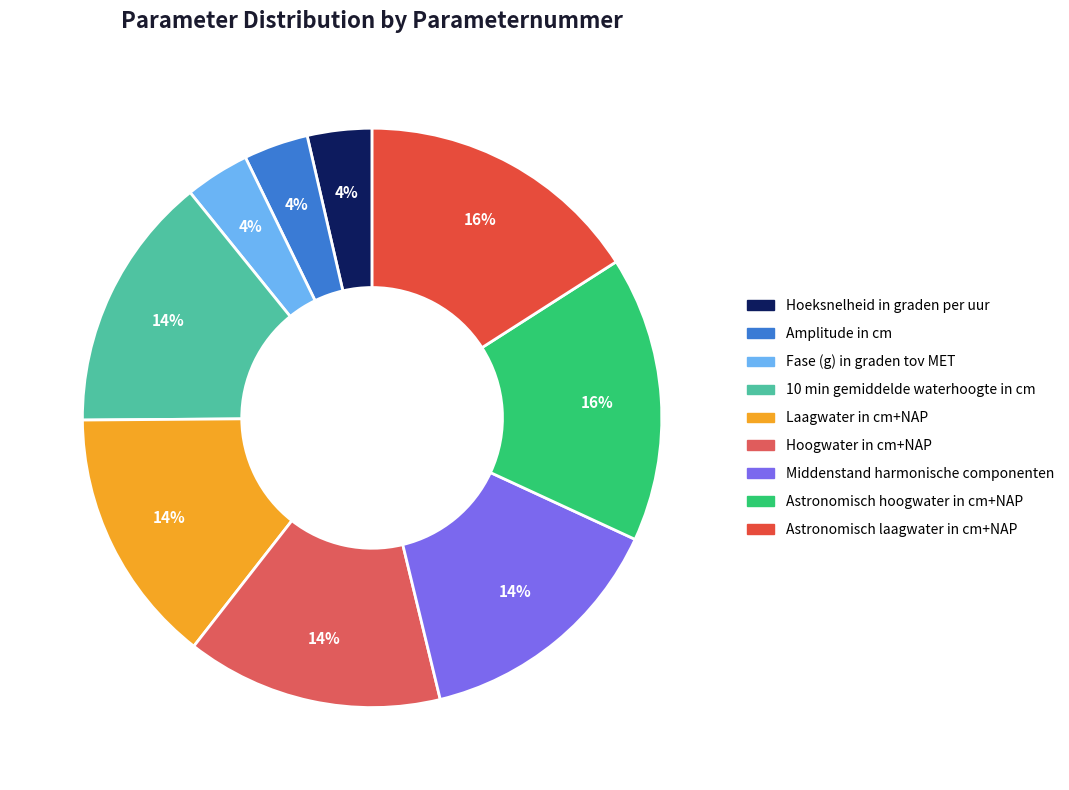

How many segments does this pie chart have?

9